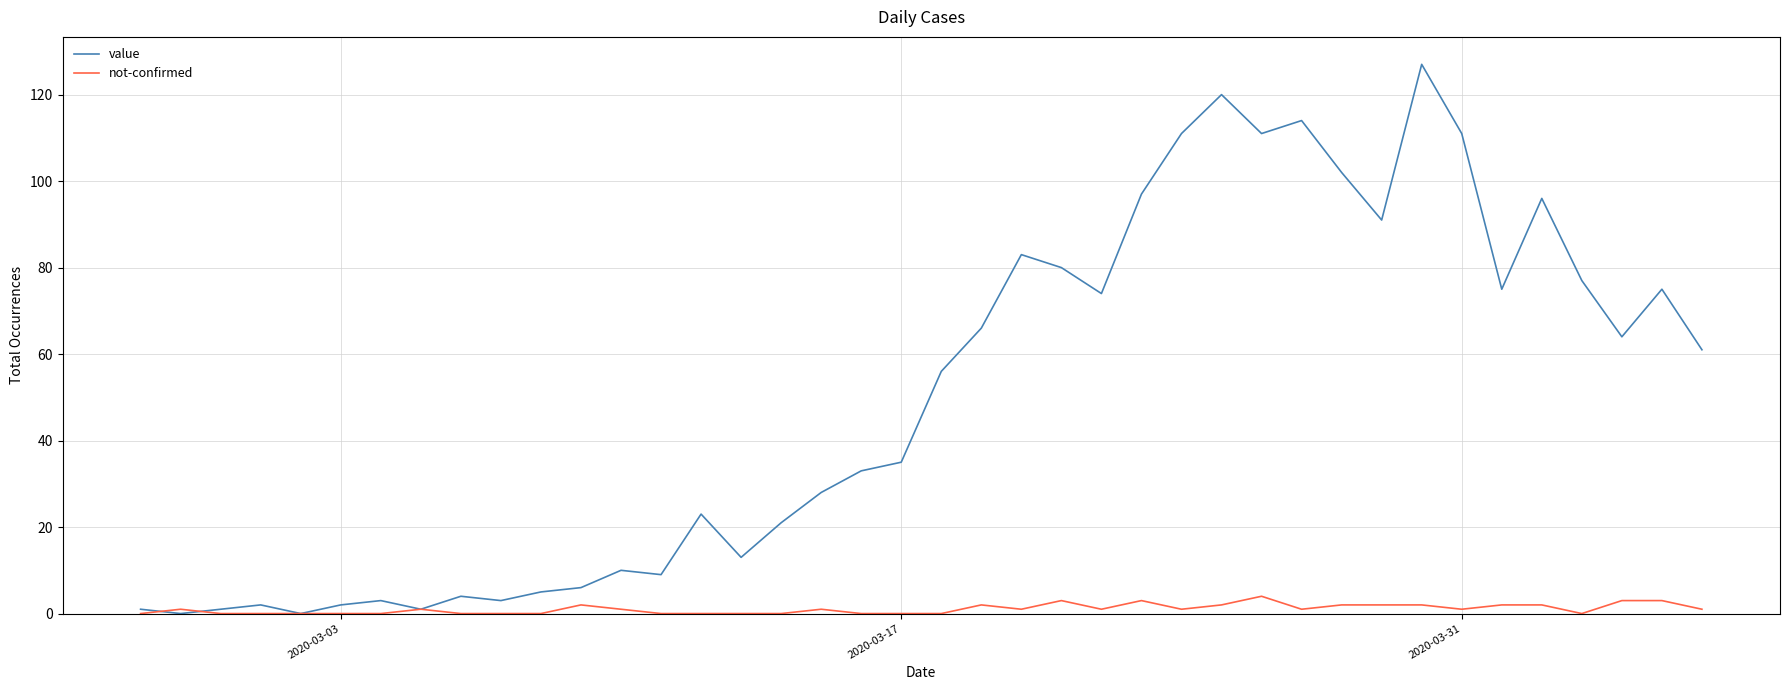

What is the difference between the maximum and minimum values in the value series?

127